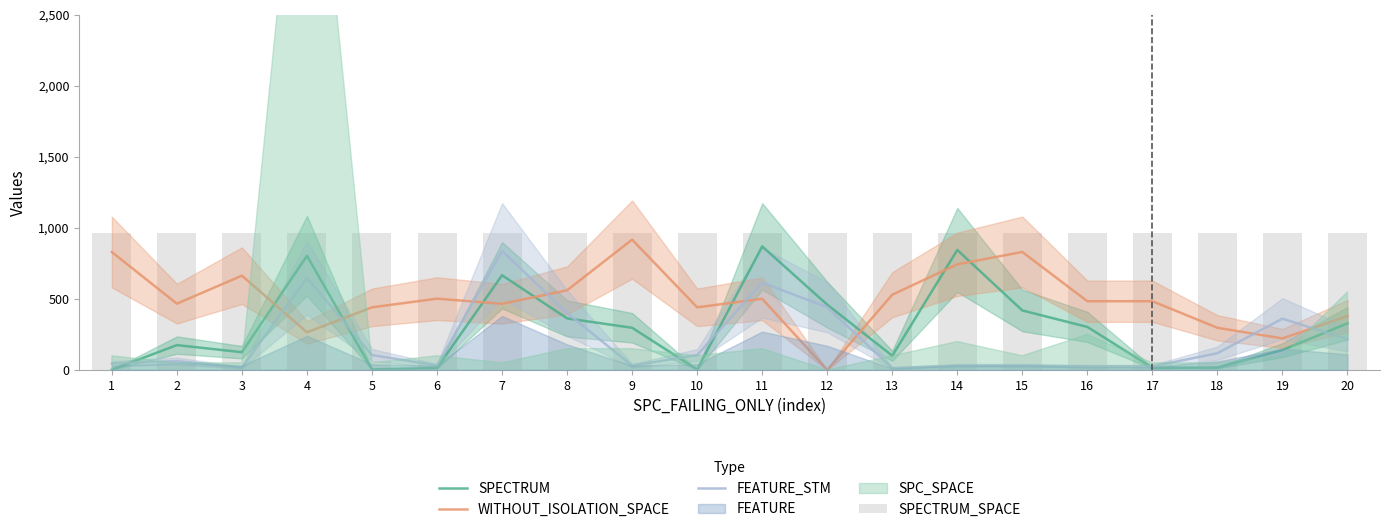

What is the approximate value of SPECTRUM_SPACE at 10?

966